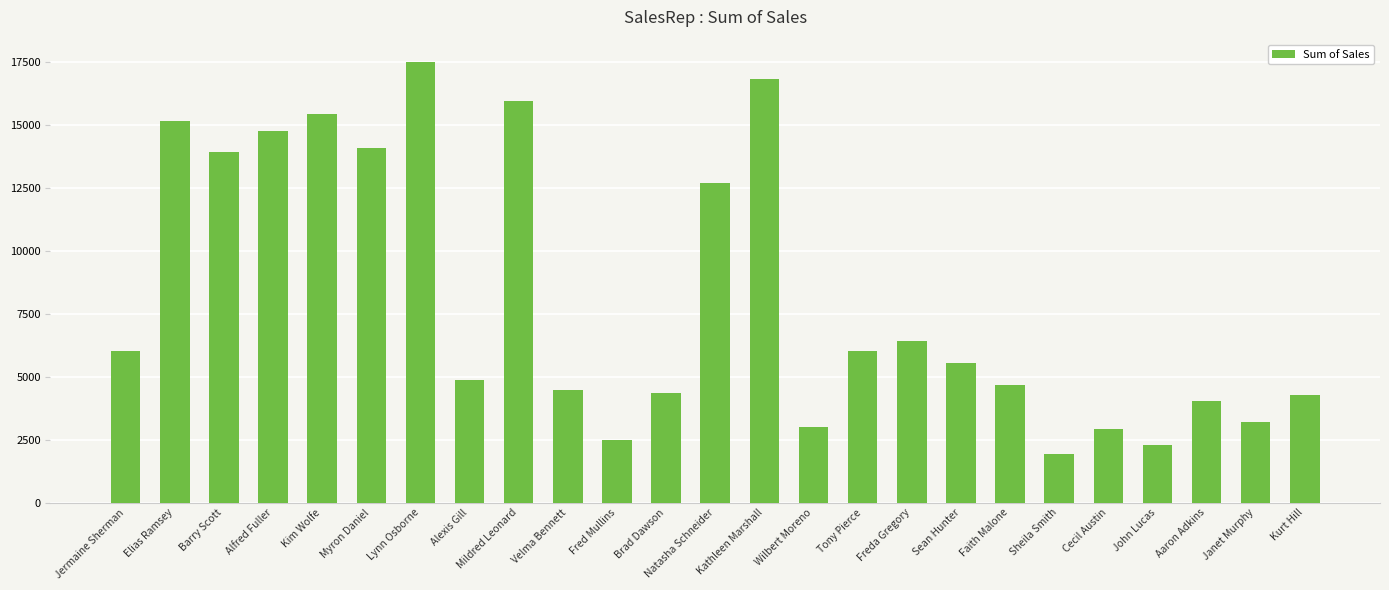

What is the change in value from Mildred Leonard to Cecil Austin?

-13034